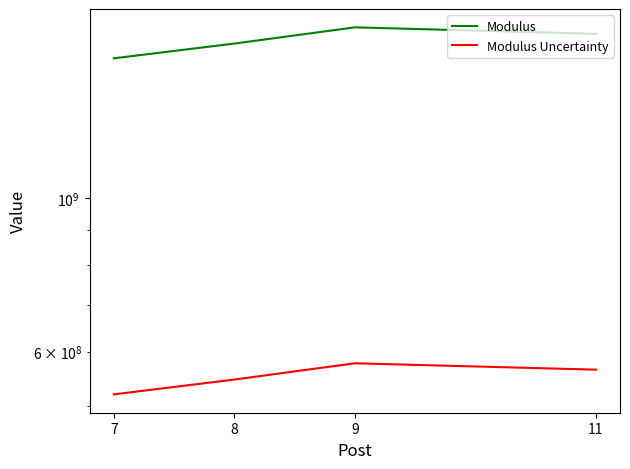

True or false: Modulus Uncertainty has more than 2 interior local peaks.

False